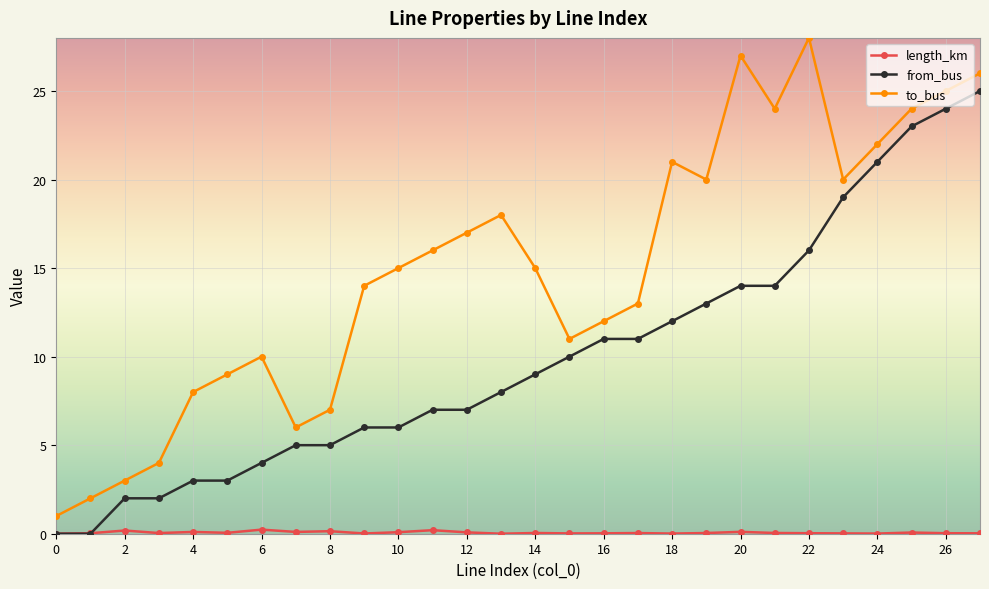

True or false: from_bus and to_bus cross at least once.

False